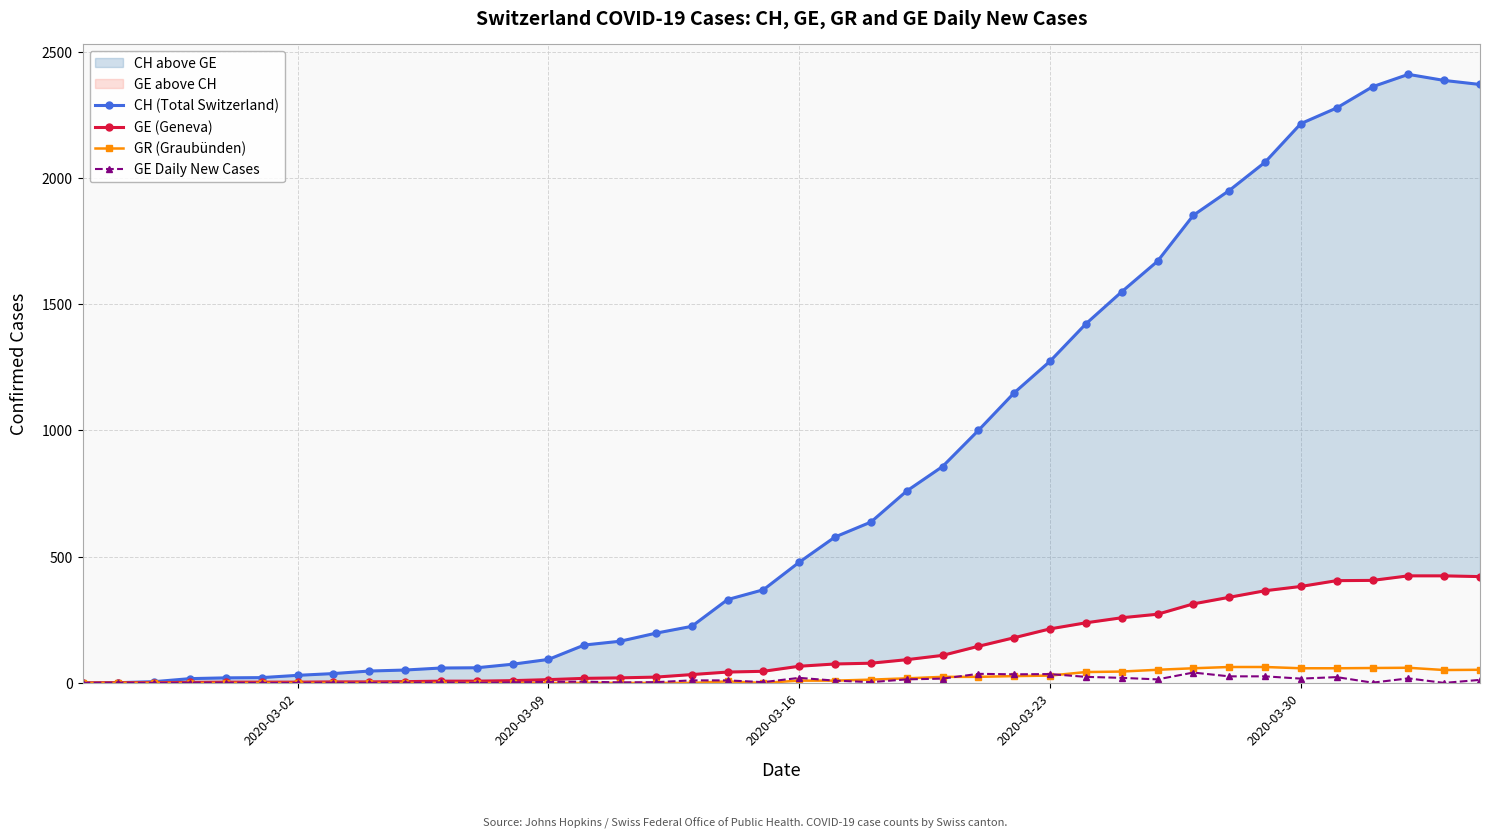

Is this an area chart (filled region under the line)?

No